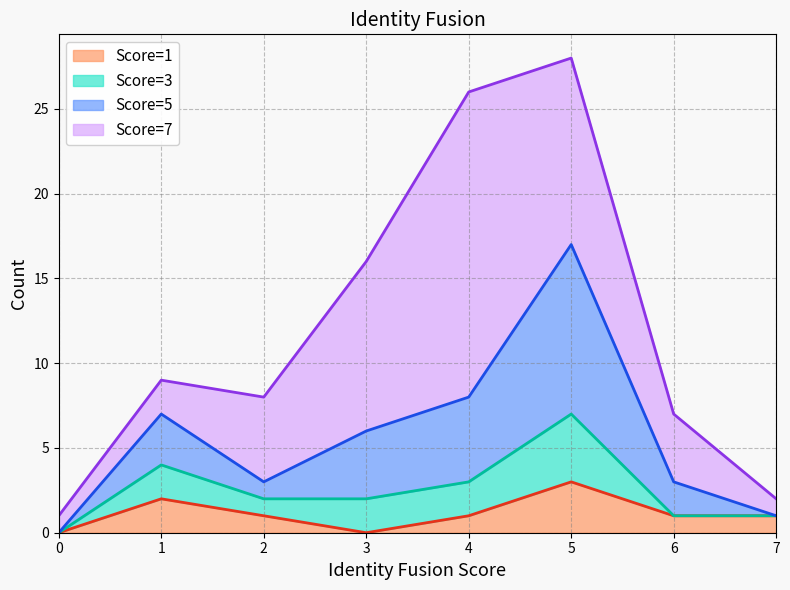

At which category does 5 reach its first local peak?

1